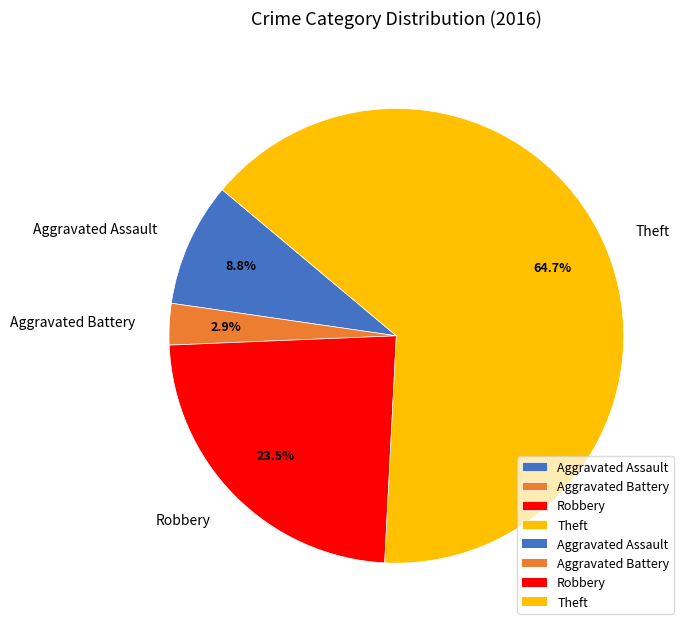

How many slices are in this pie chart?

4